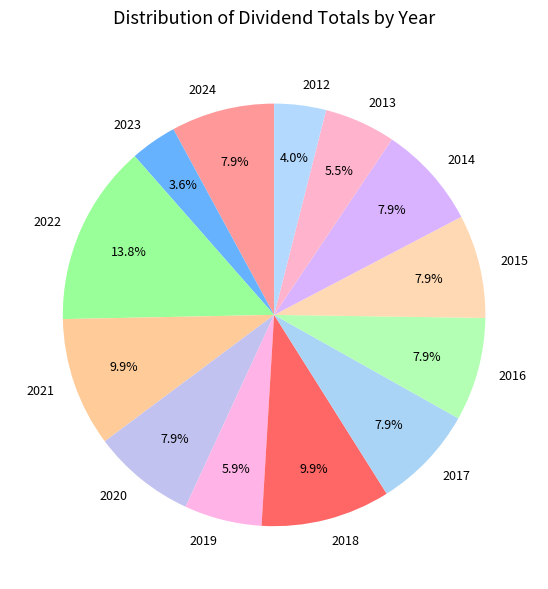

Which category has the biggest portion of the pie?

2022